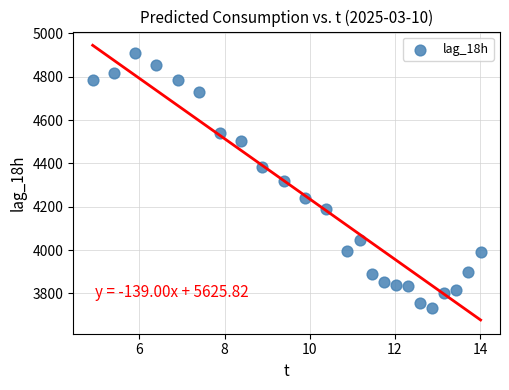

What is the range of Y values (max minus min)?

1174